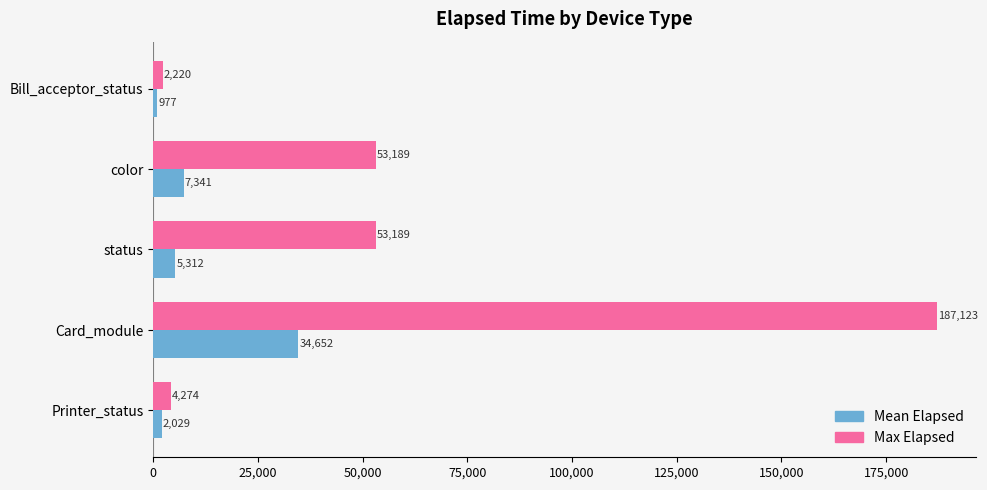

What is the total value across all series at Printer_status?

6303